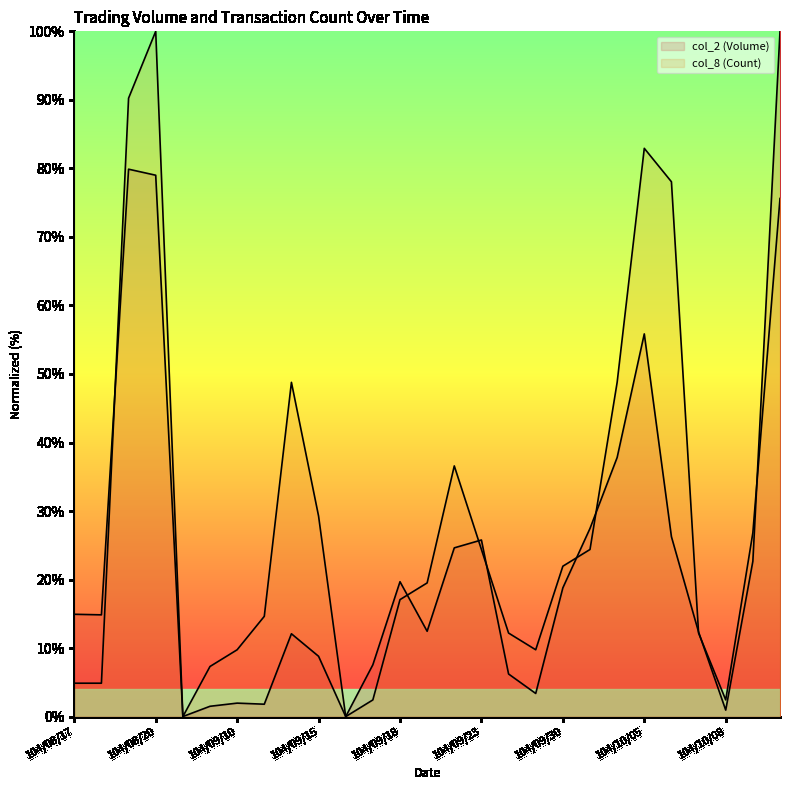

What is the difference between the maximum and minimum values in the col_8 (Count) series?

100.0